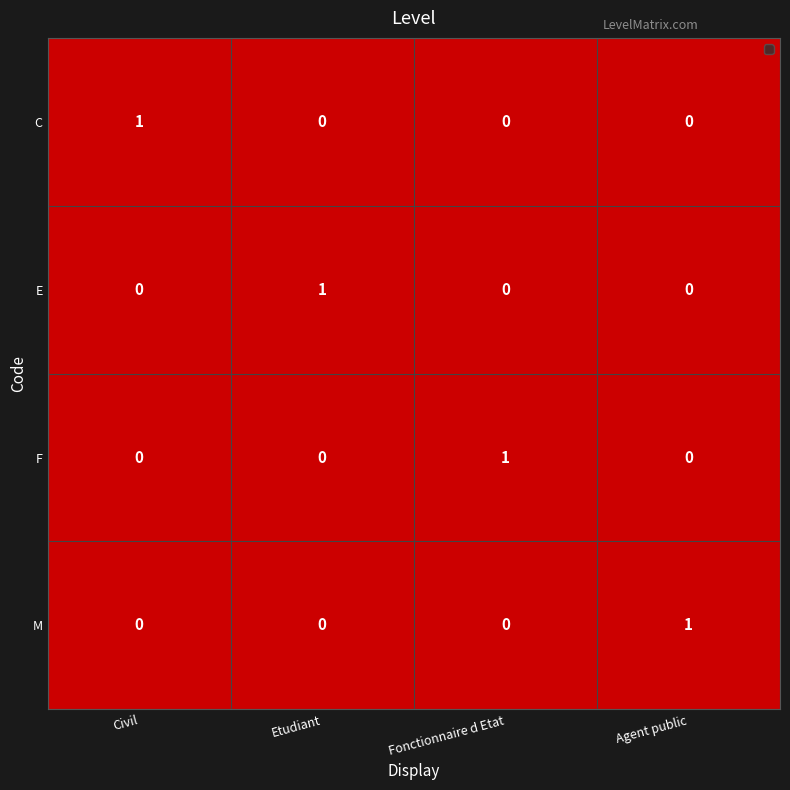

At which label does E reach its peak?

Etudiant